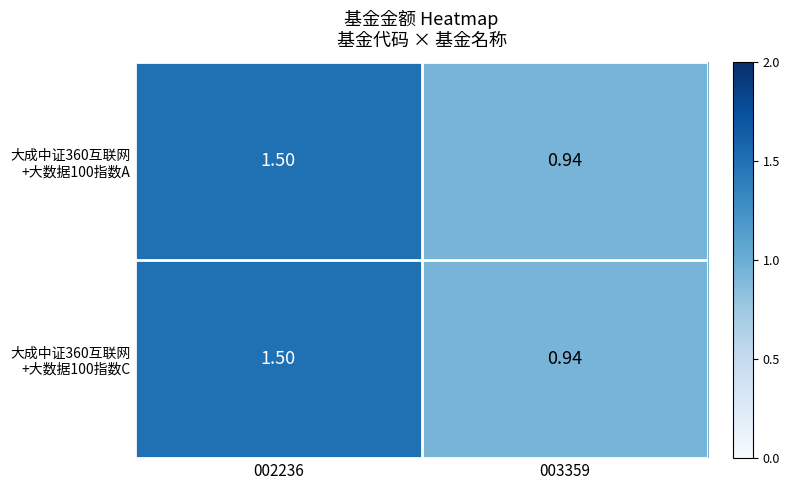

At which category is the sum across all series the highest?

002236